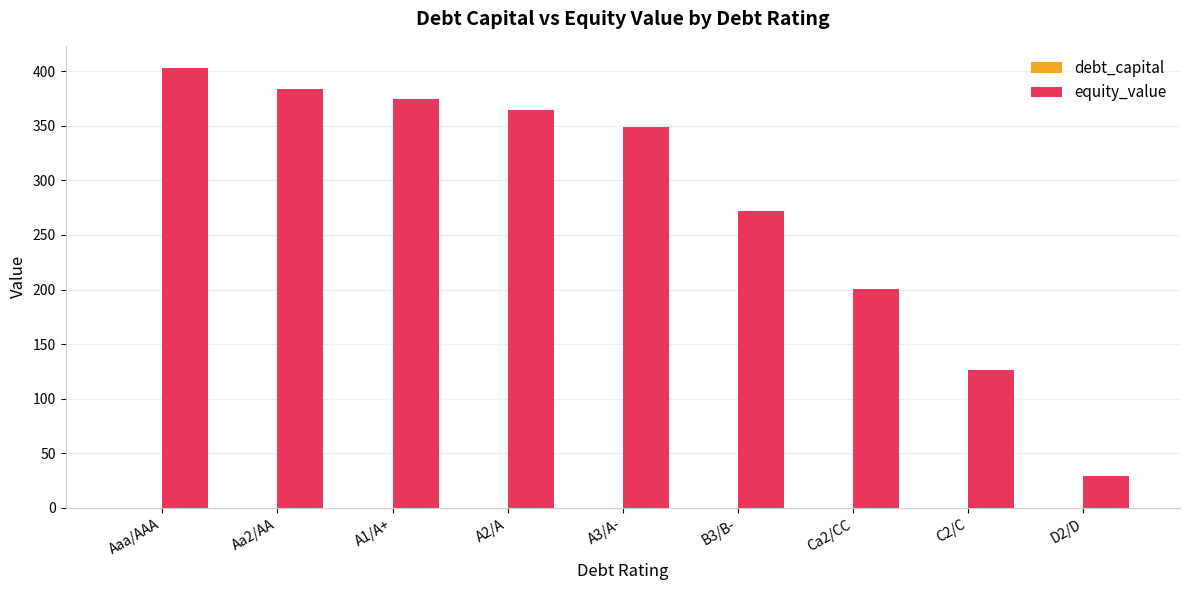

What is the greatest value displayed?

403.0